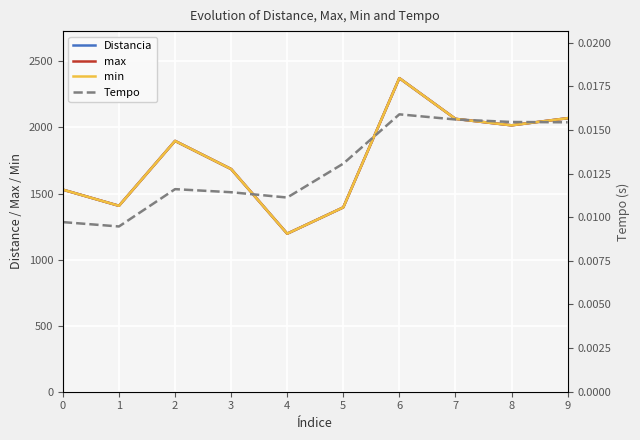

Which series has the largest range (max minus min)?

Distancia